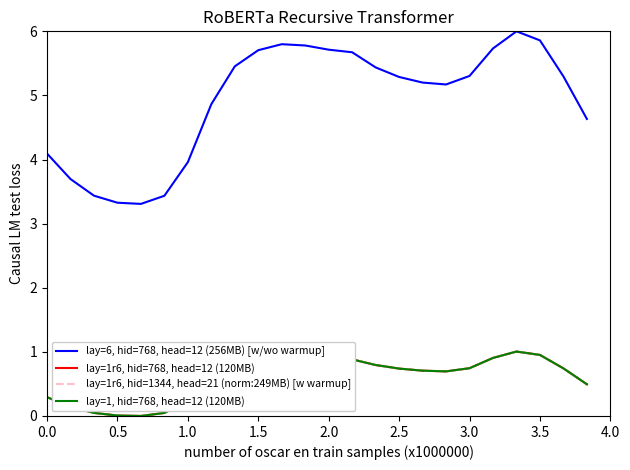

Does the chart display data point markers on the line(s)?

No